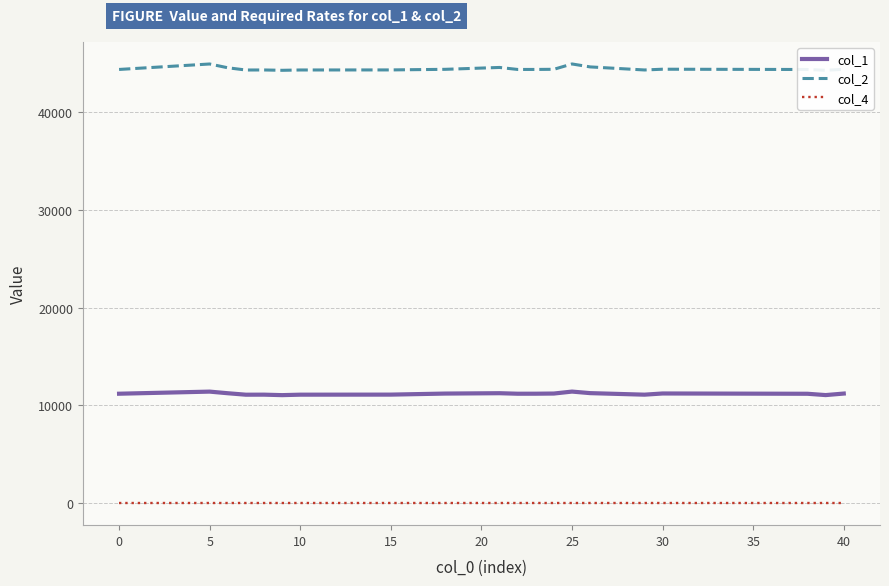

Rank the series by their maximum value, from lowest to highest.

col_4, col_1, col_2